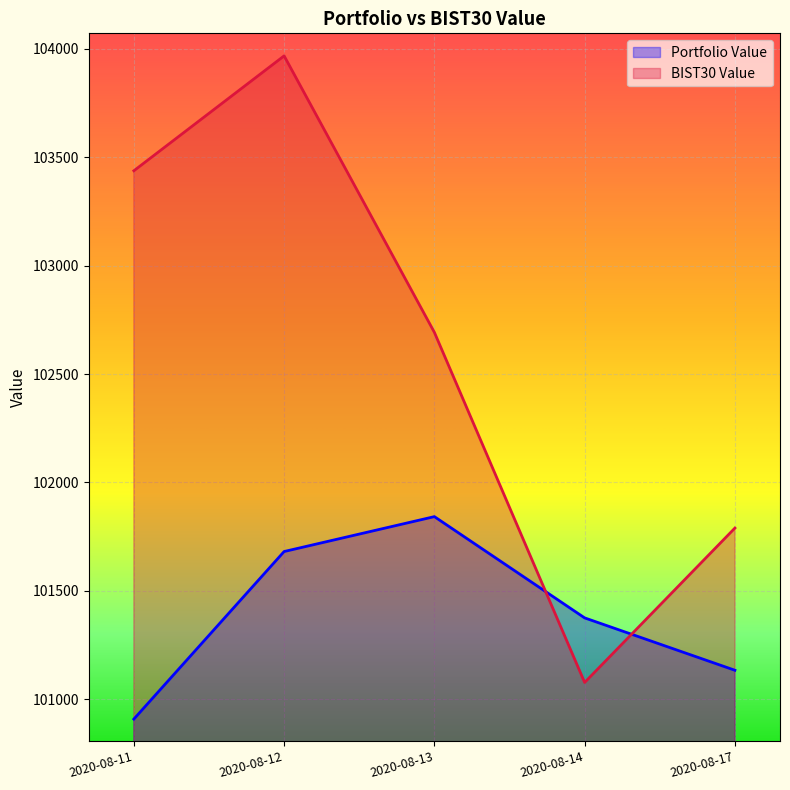

What is the value of the Portfolio Value point at the 3rd from the left?

101842.0